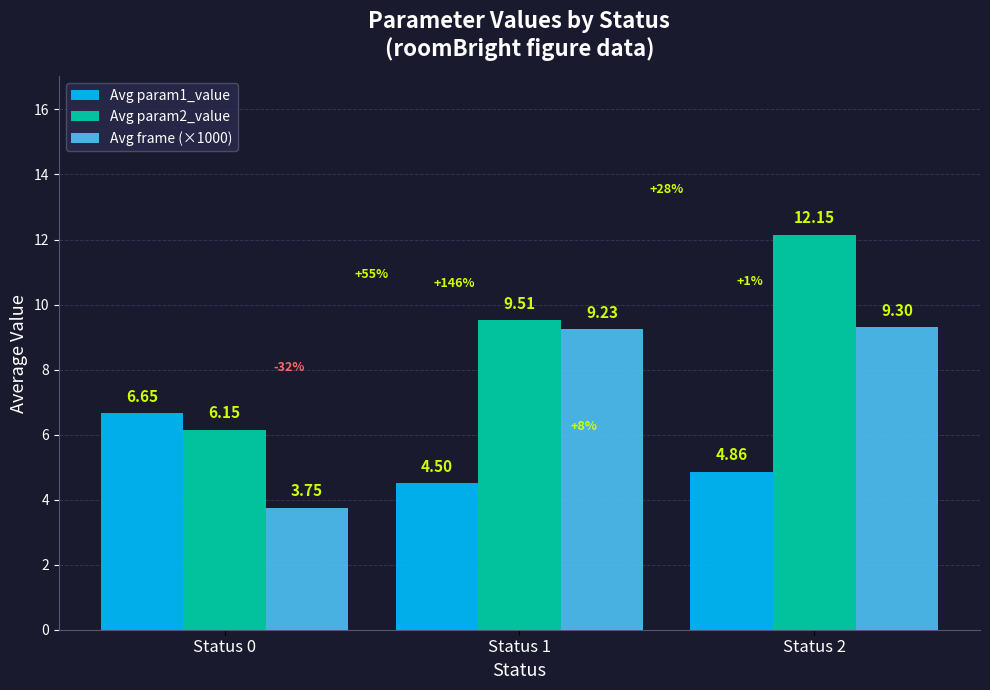

Which series has the largest total across all categories?

Avg param2_value